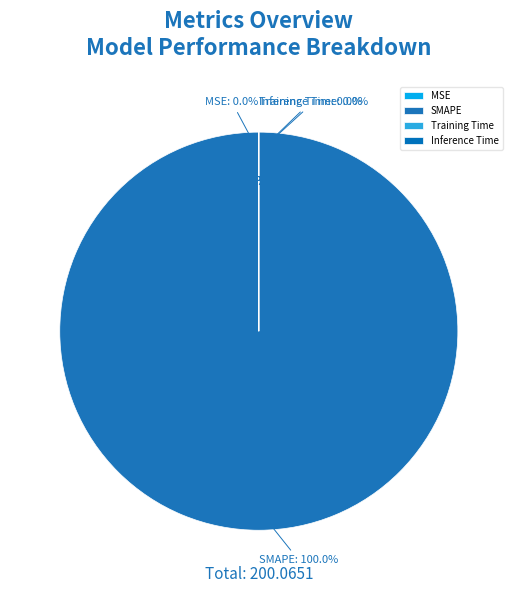

What is the change in value from SMAPE to Training Time?

-200.0